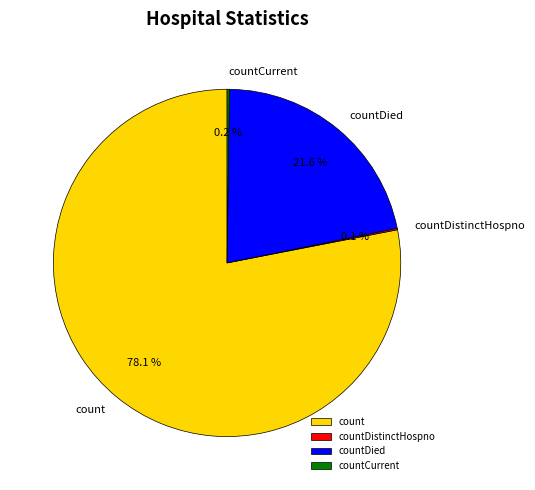

What percentage is NOT represented by countDied?

78.4%